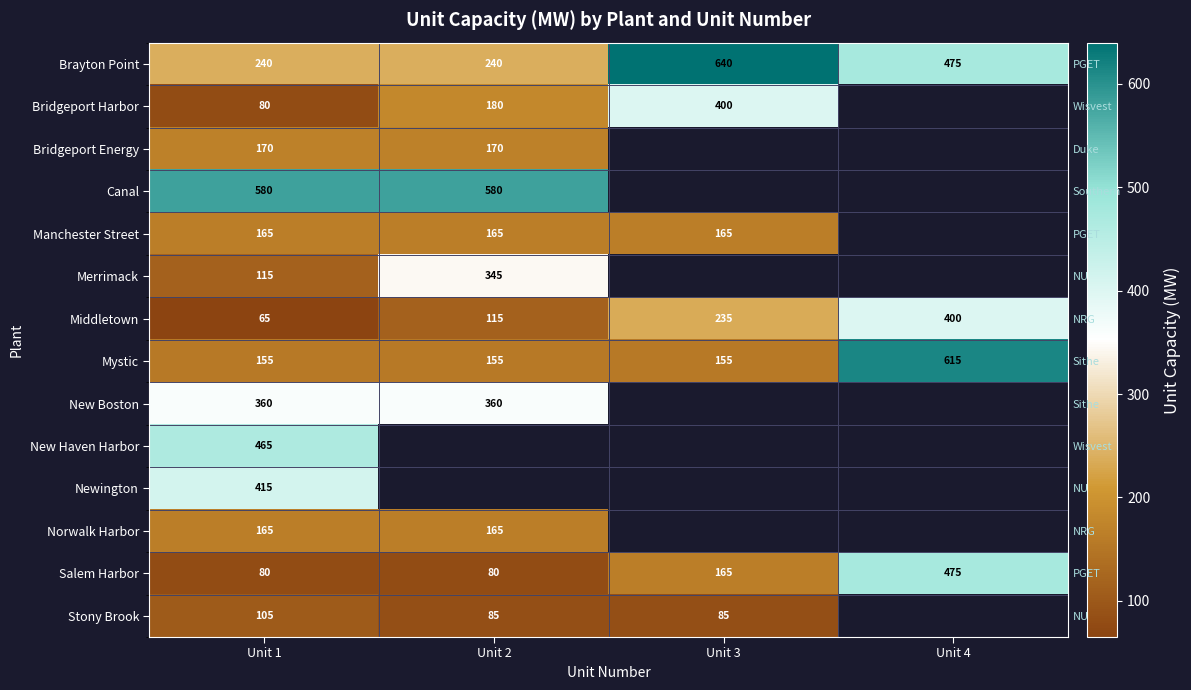

How many data points does each series have?

4